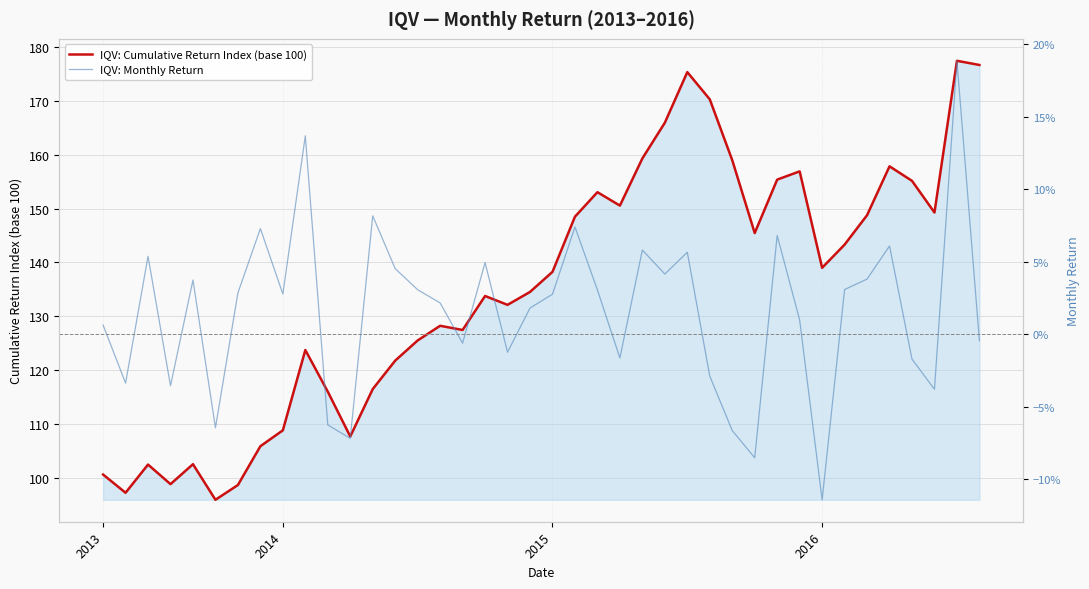

True or false: IQV: Monthly Return has more than 0 interior local peaks.

True